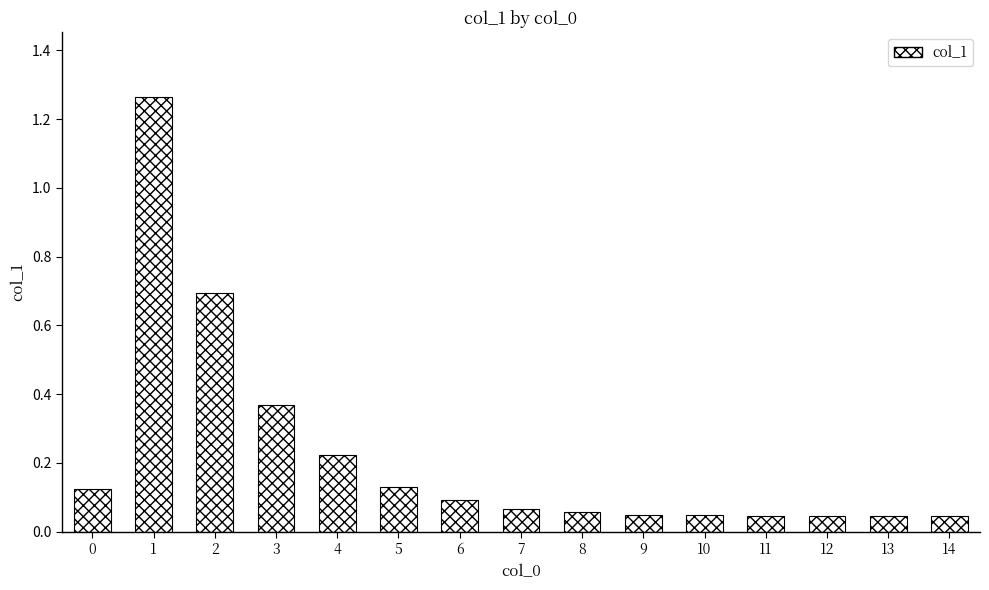

How many bars are there in total?

15